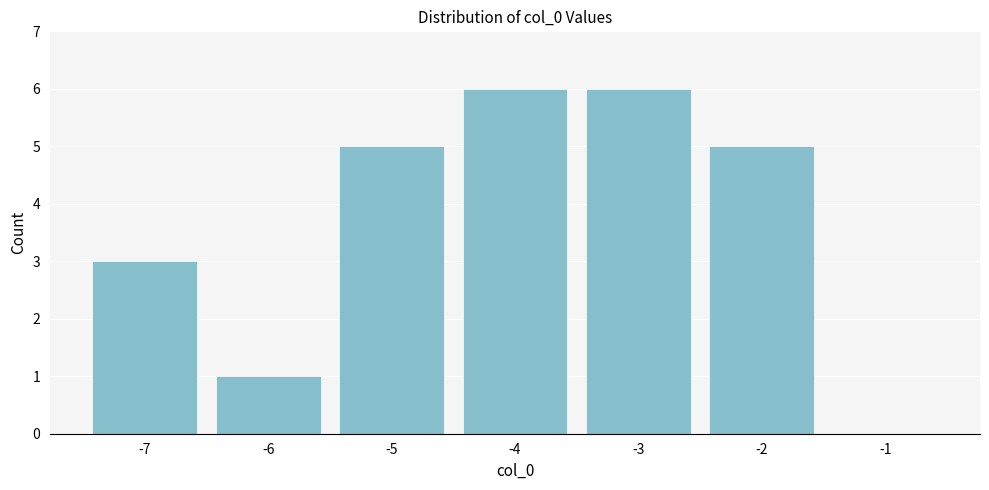

Reading left to right, transcribe all the data shown in this chart.

-7=3	-6=1	-5=5	-4=6	-3=6	-2=5	-1=0